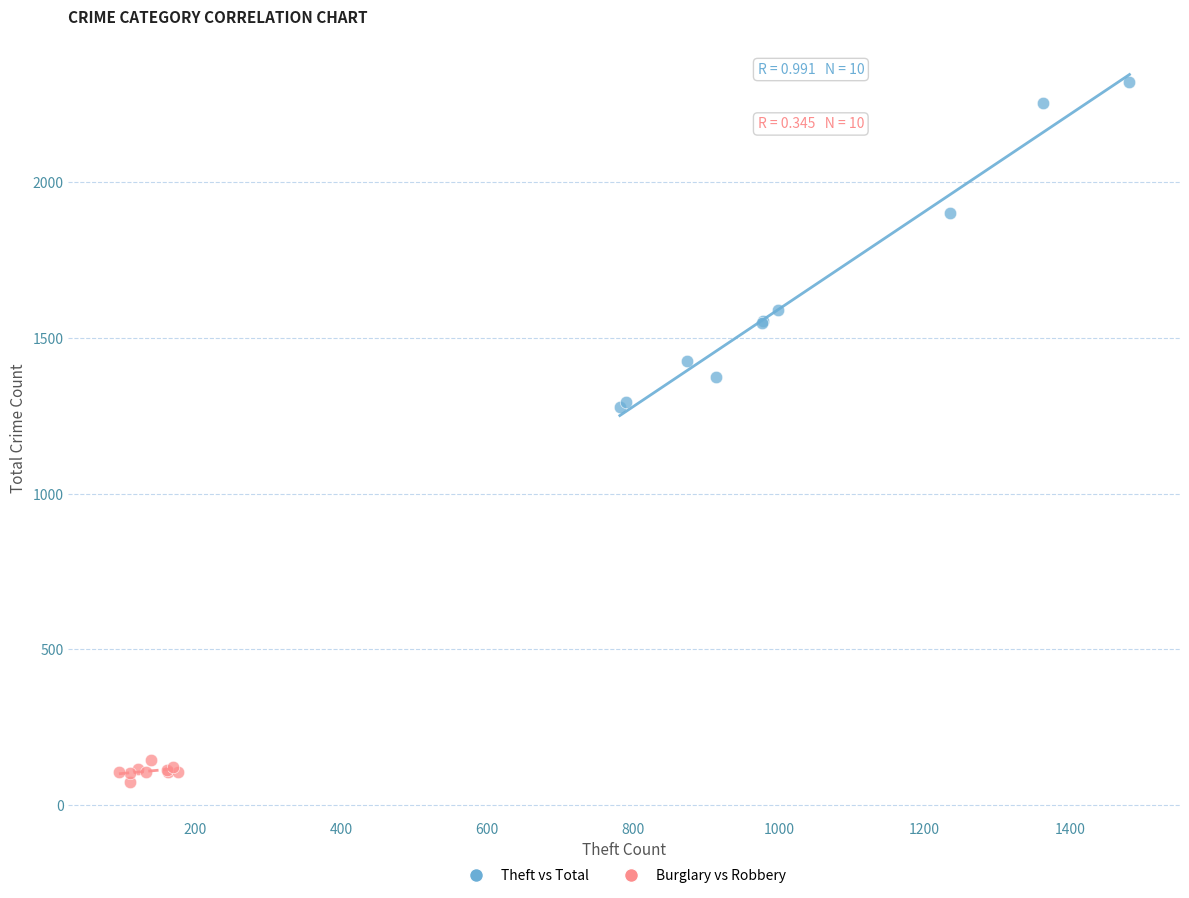

Which series has the largest Y range (max minus min)?

Theft vs Total